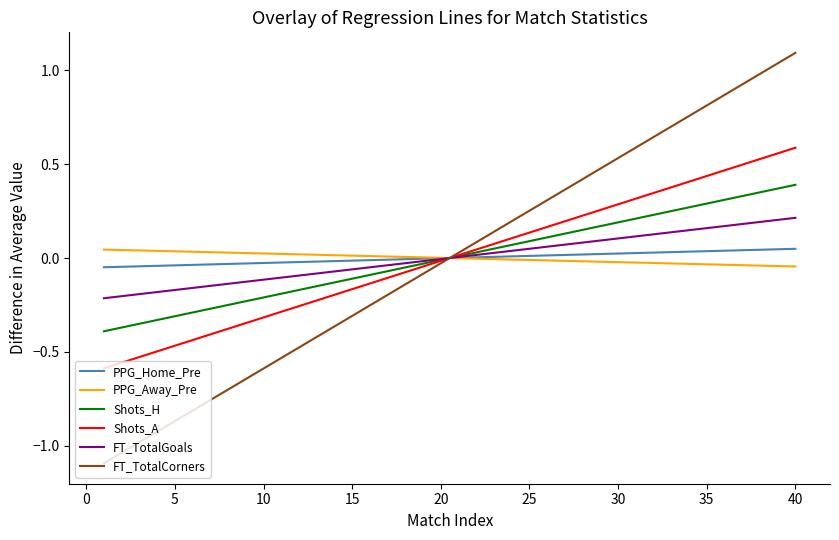

What is the maximum value shown in the chart?

1.1